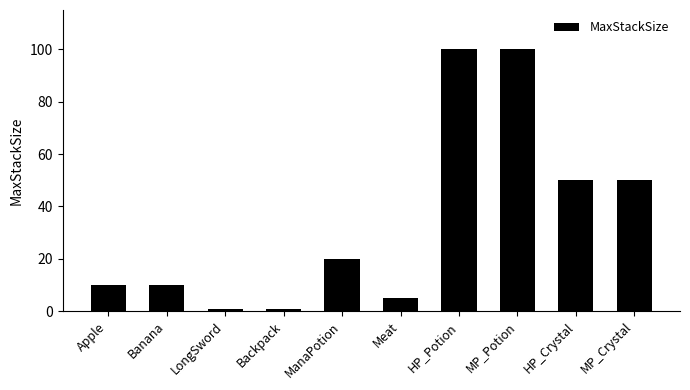

Approximately how many times larger is the value at Banana compared to LongSword?

10.0